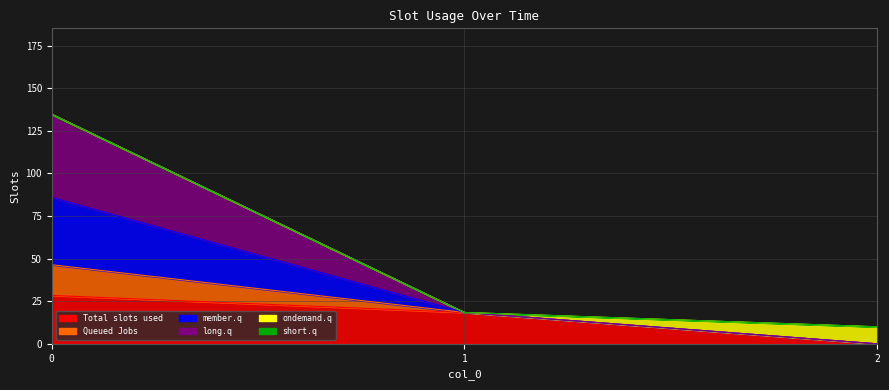

How many data points does each series have?

3